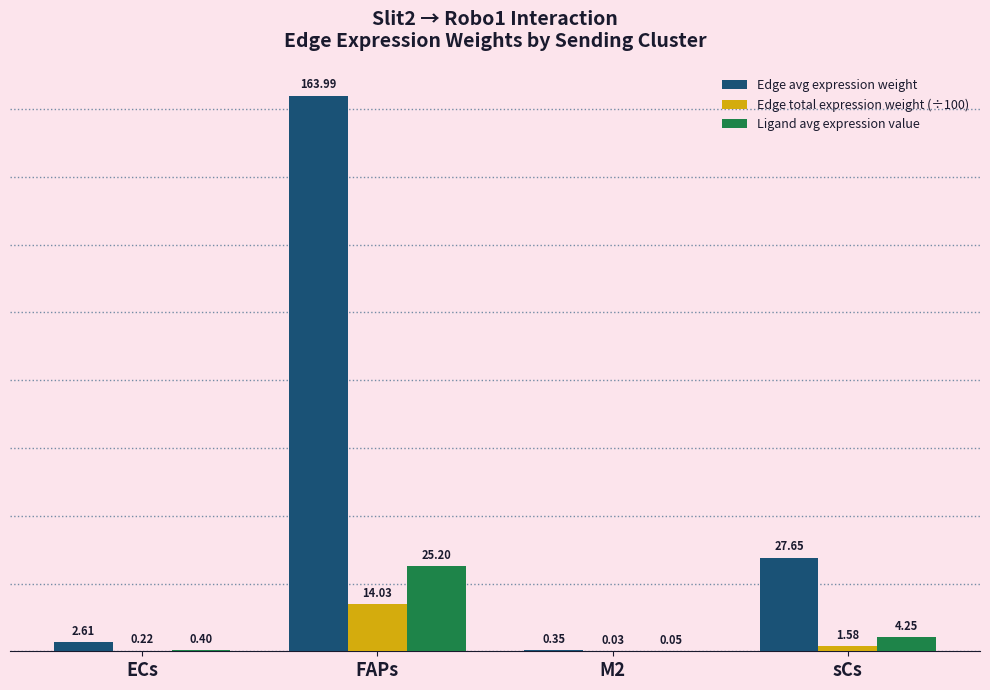

Is the value of Edge avg expression weight at ECs greater than the value of Edge total expression weight (÷100) at ECs?

Yes